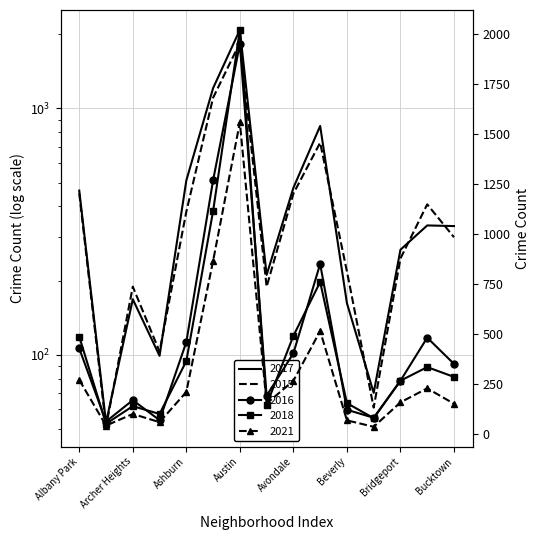

True or false: 2016 has a value of 2984 at Austin.

False